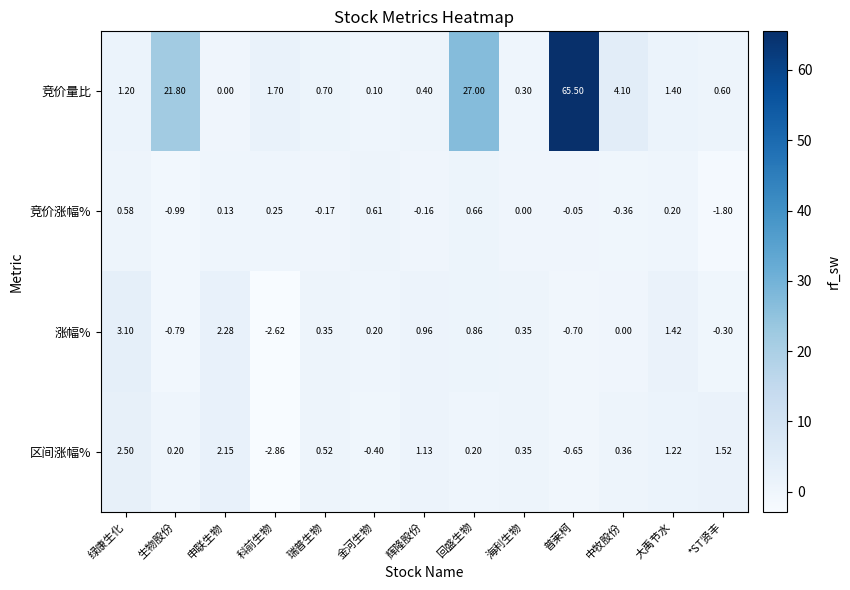

Which category has the lowest value across all series?

科前生物